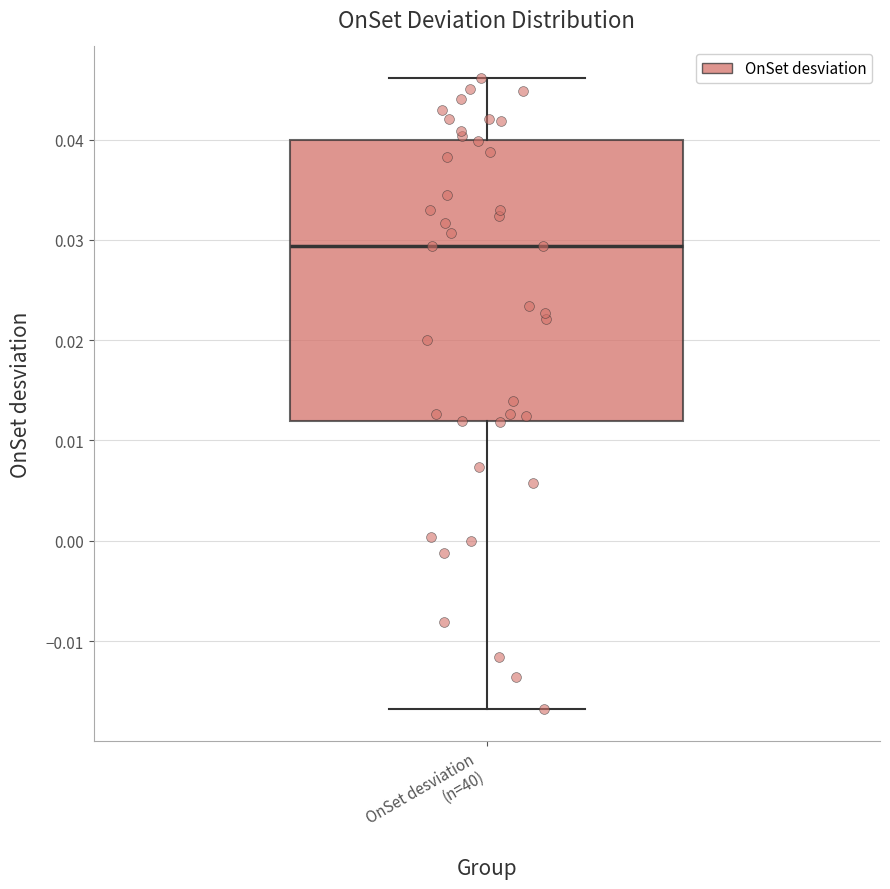

Where does the median line of the box for OnSet desviation (n=40) sit on the y-axis? The values are not printed on the chart, so give them approximately, as read against the axis.

0.029